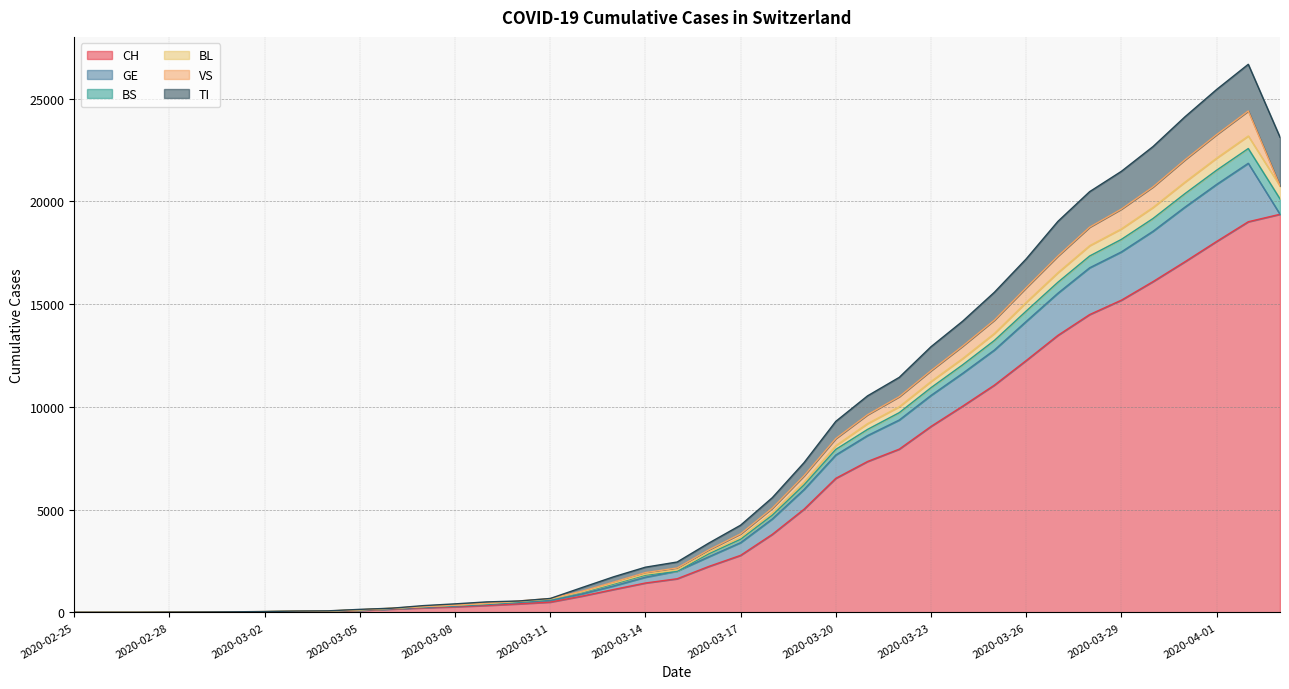

True or false: BS has more than 0 interior local peaks.

True